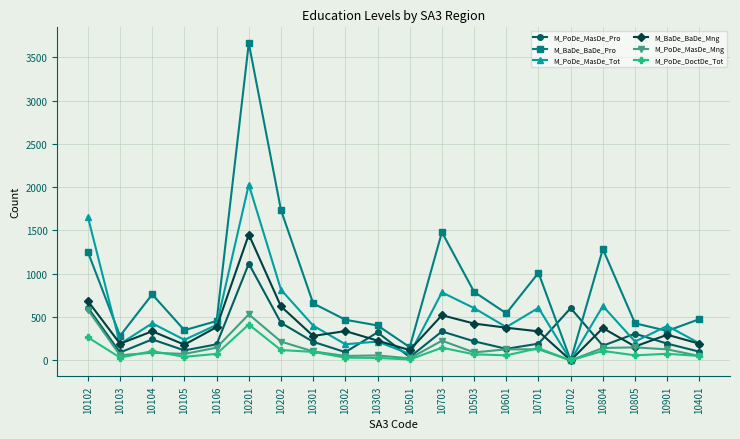

Is this an area chart (filled region under the line)?

No